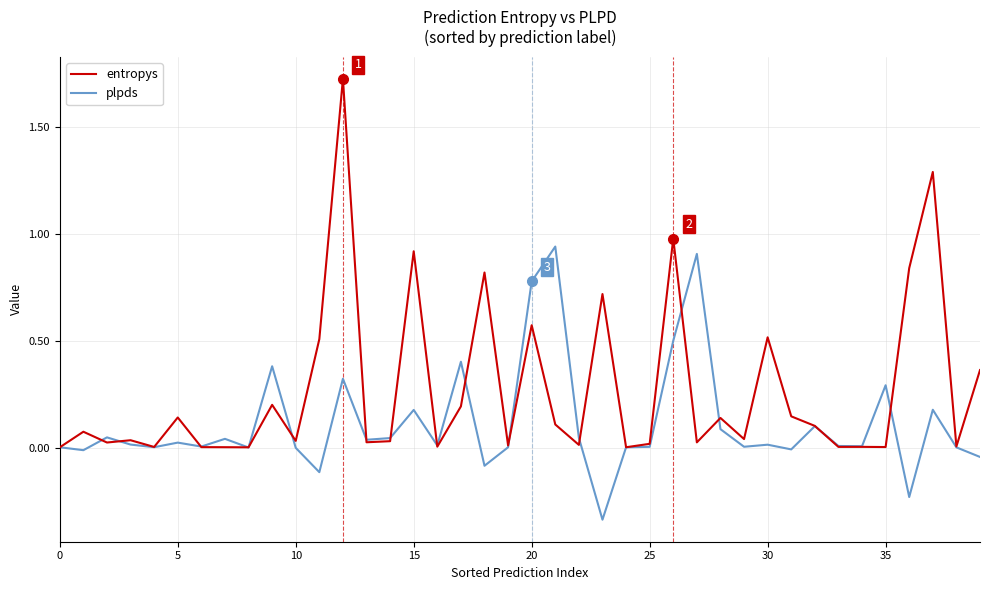

Which series has the widest spread of values?

entropys